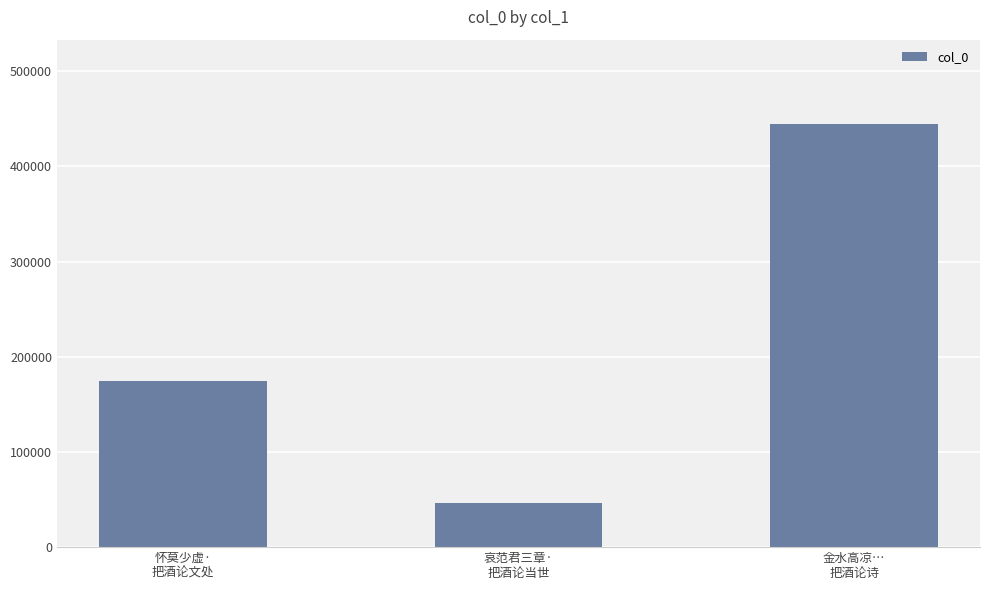

How many values are below 174199?

1